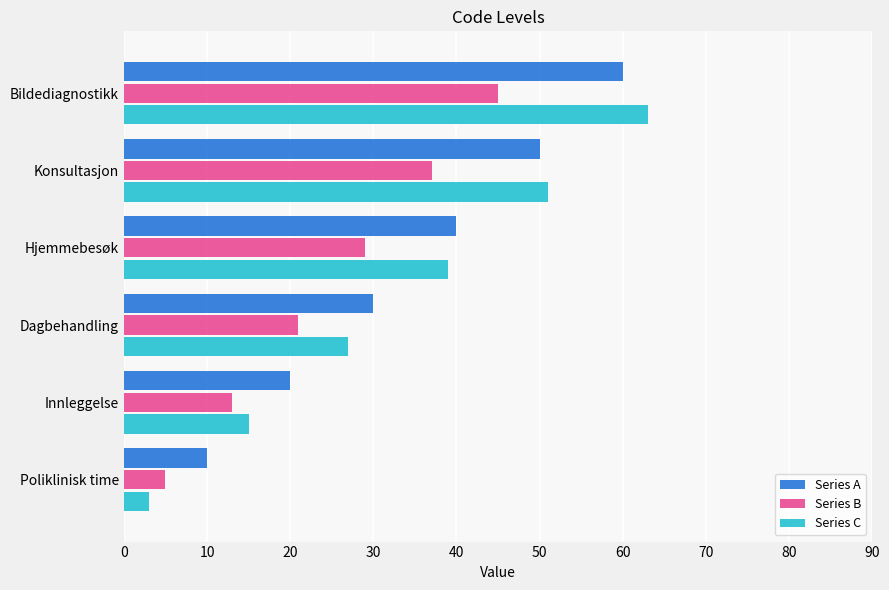

How many Series C values are between 15 and 51?

4